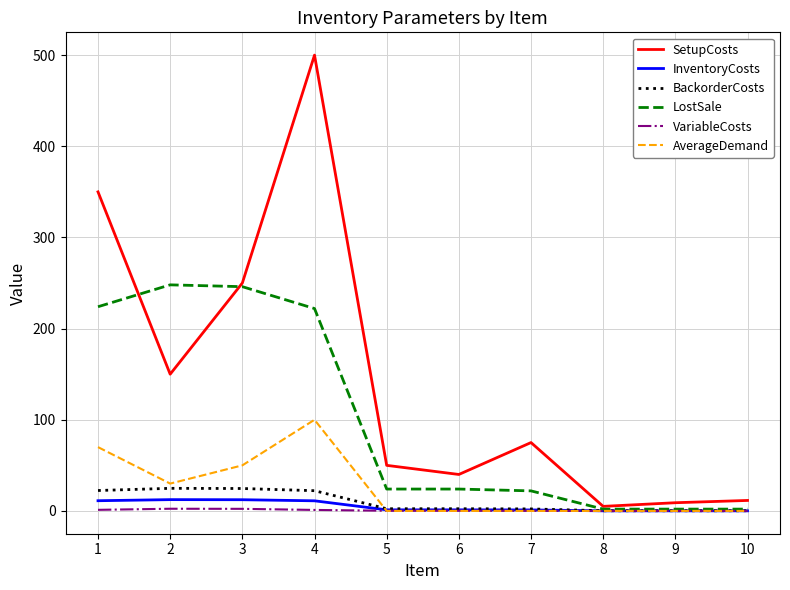

Is the value of SetupCosts at 2 greater than the value of BackorderCosts at 5?

Yes